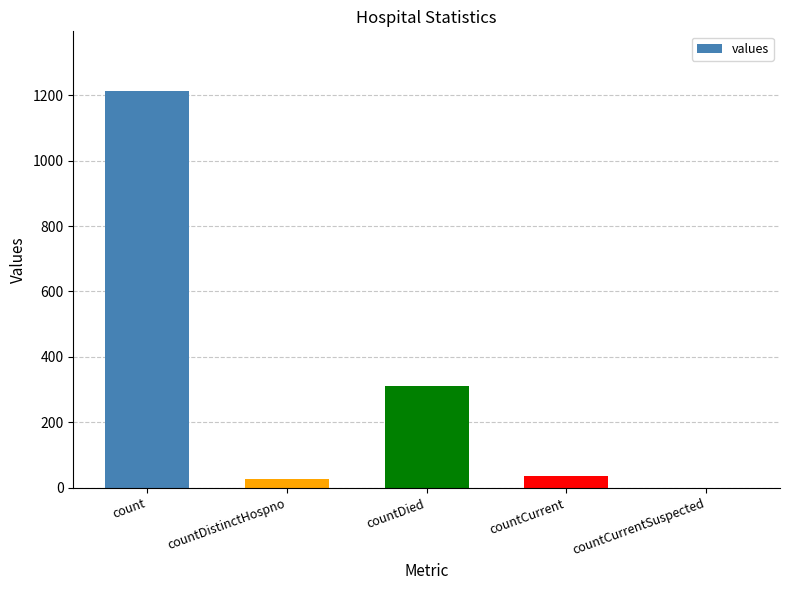

Count the number of categories in the chart.

5